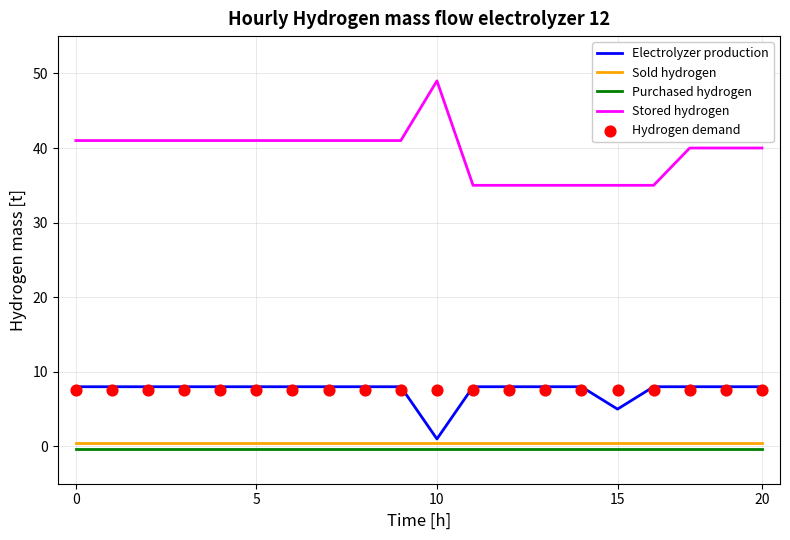

Which series has the largest total across all categories?

Stored hydrogen